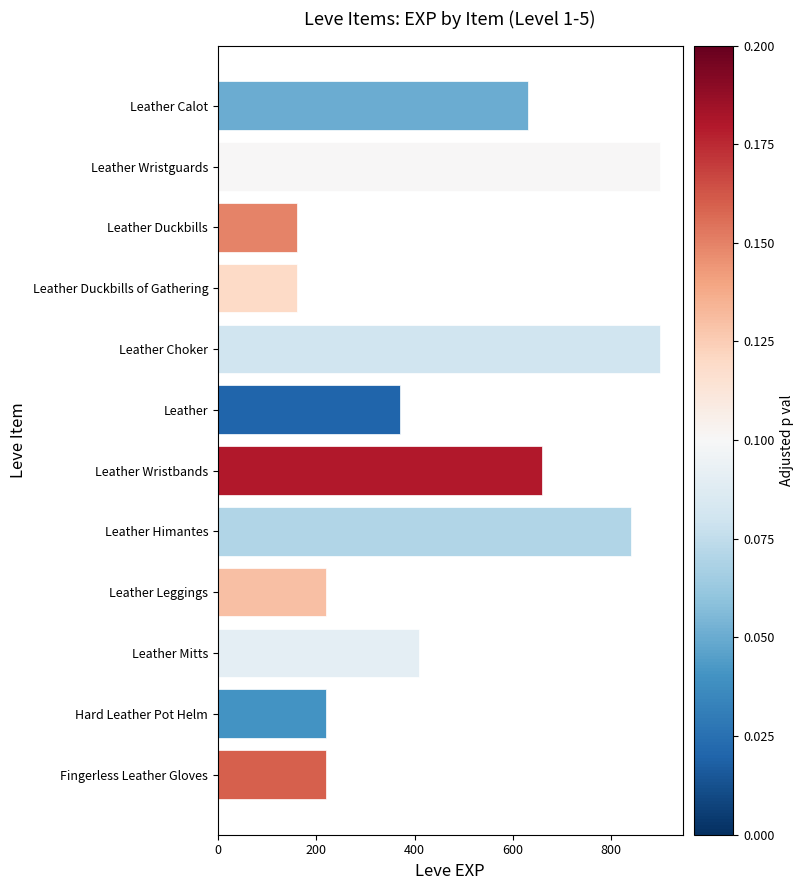

Between Leather Wristbands and Leather Himantes, which is larger?

Leather Himantes